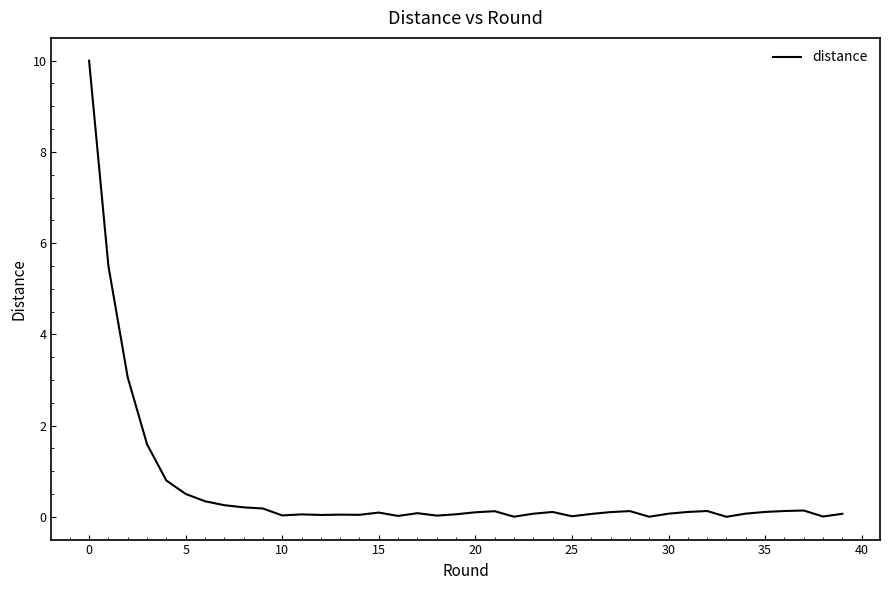

What is the difference between the maximum and minimum values?

10.0